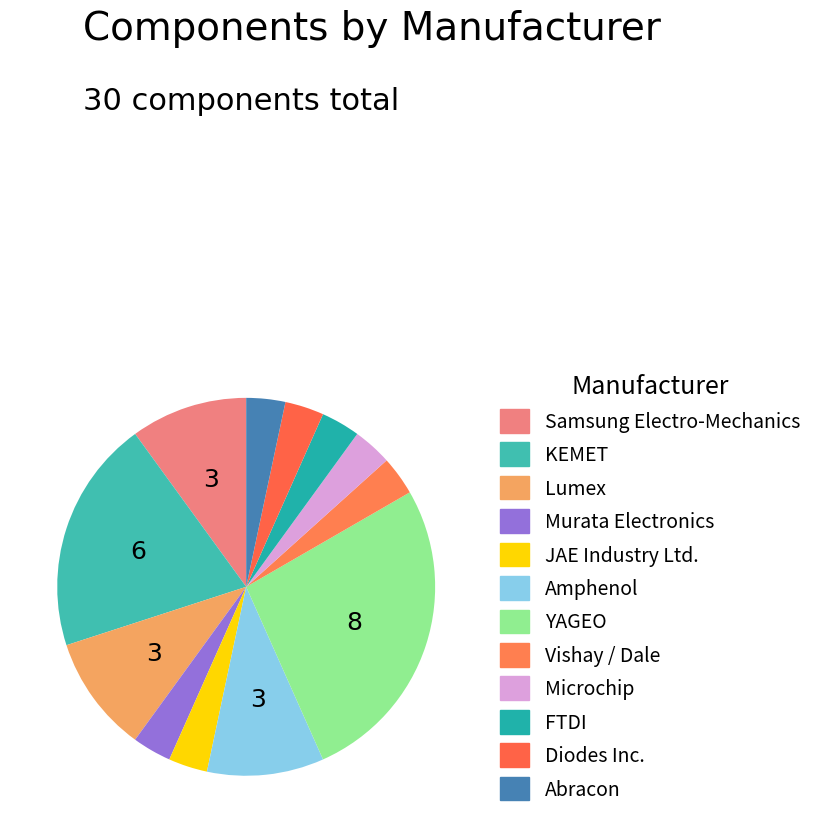

Is there any slice that represents more than half of the pie?

No